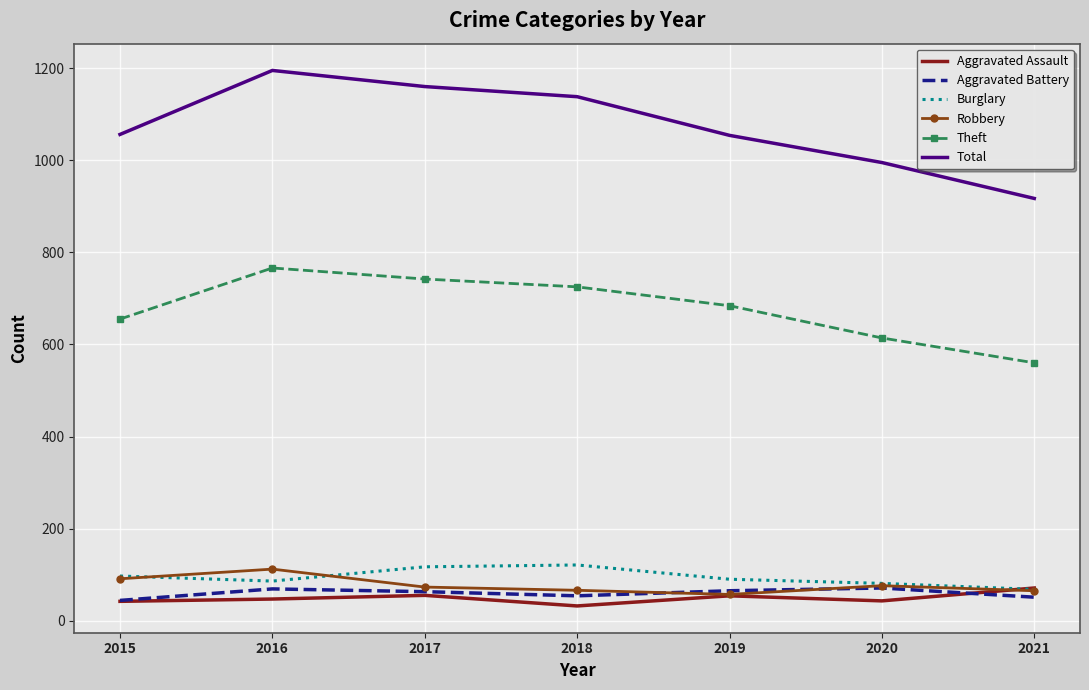

Which series changed the most between 2015 and 2021?

Total